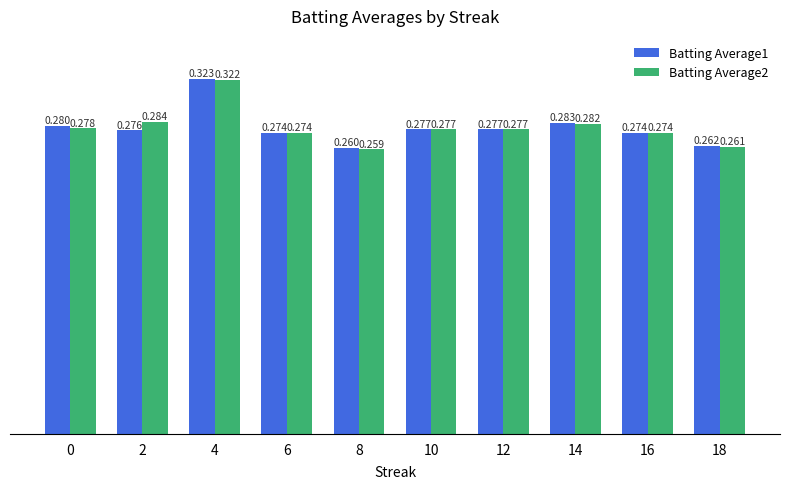

Is the value of Batting Average1 at 10 greater than the value of Batting Average2 at 14?

No